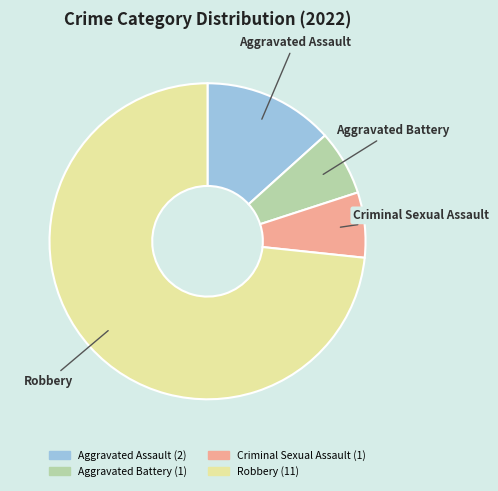

Is it true that Aggravated Battery is 1% of the pie?

False